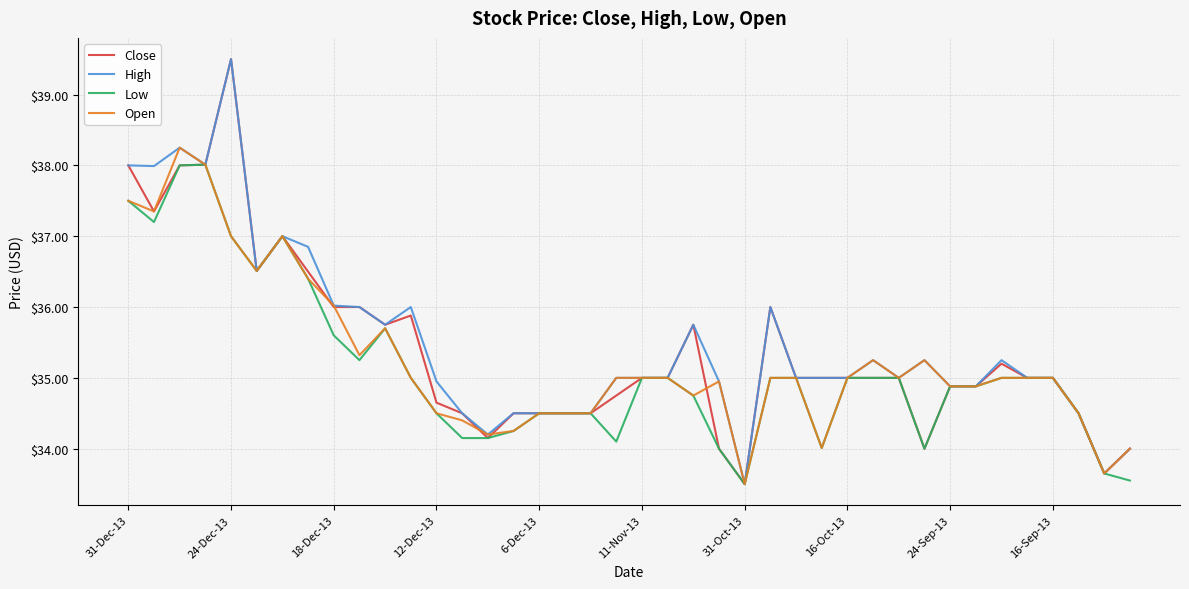

What is the lowest value of the Low series?

33.5